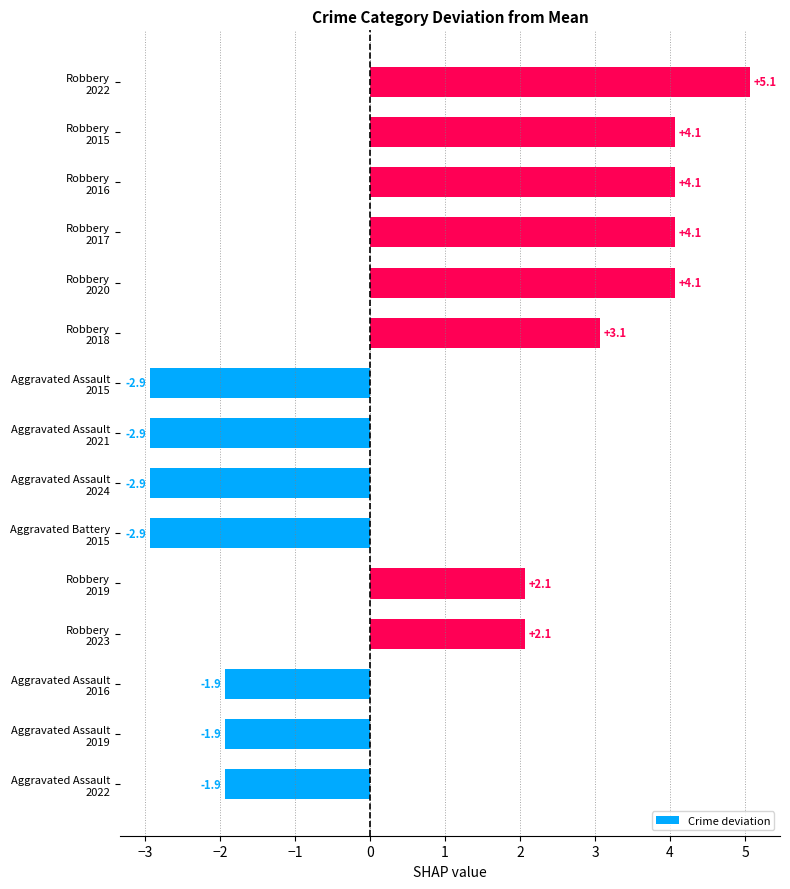

What is the maximum value shown in the chart?

5.1